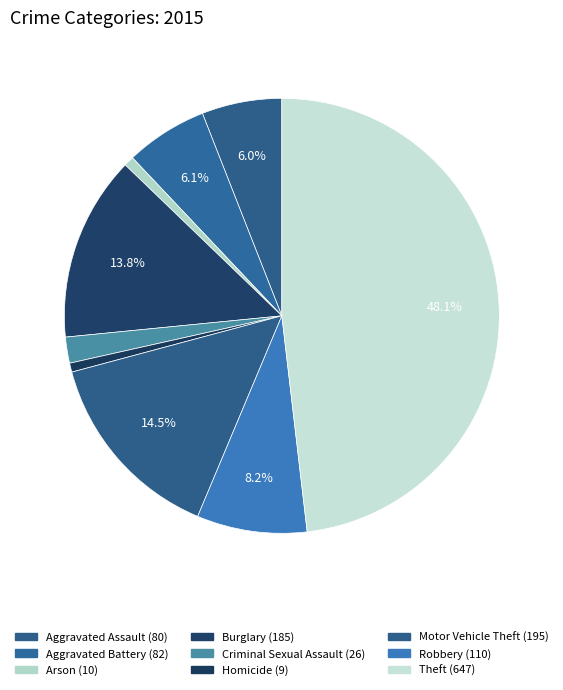

What percentage is NOT represented by Robbery?

91.8%